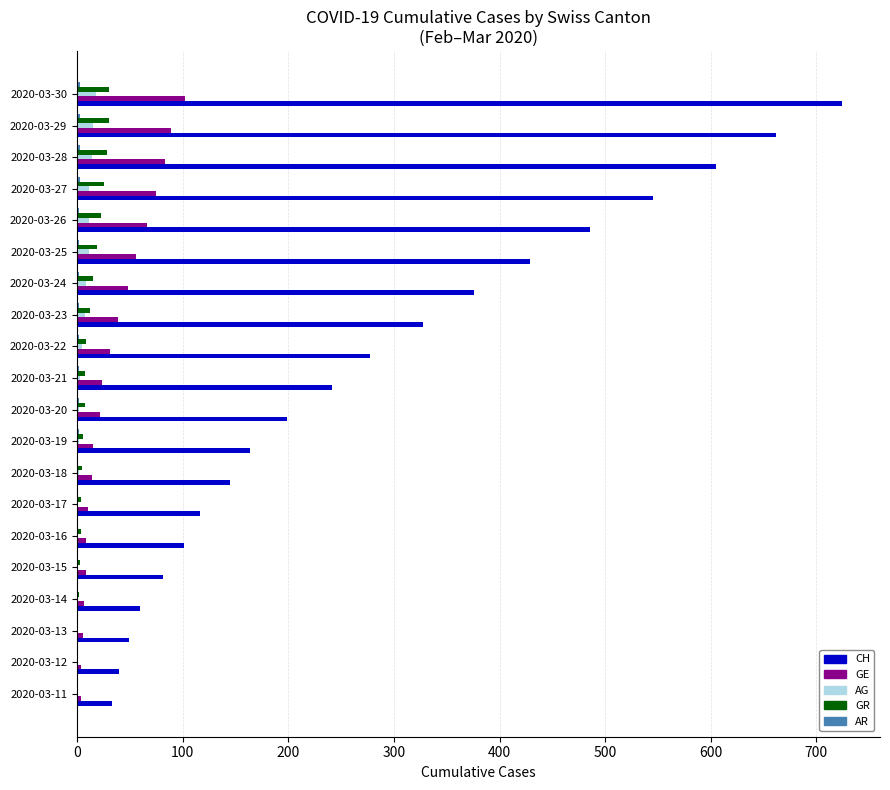

Is it true that AG equals 1 at 2020-03-17?

True